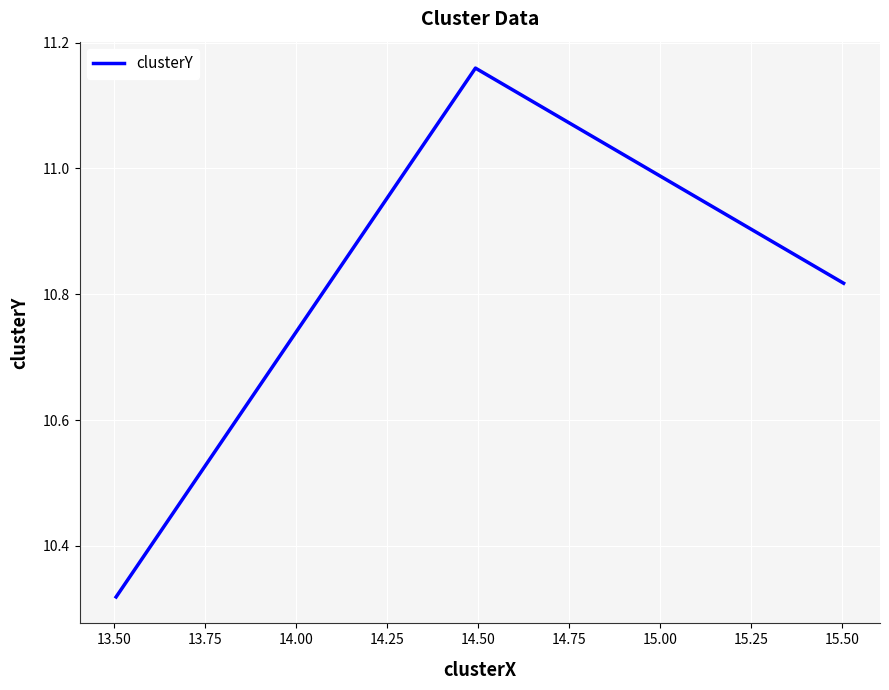

What is the difference between the maximum and minimum values?

0.8